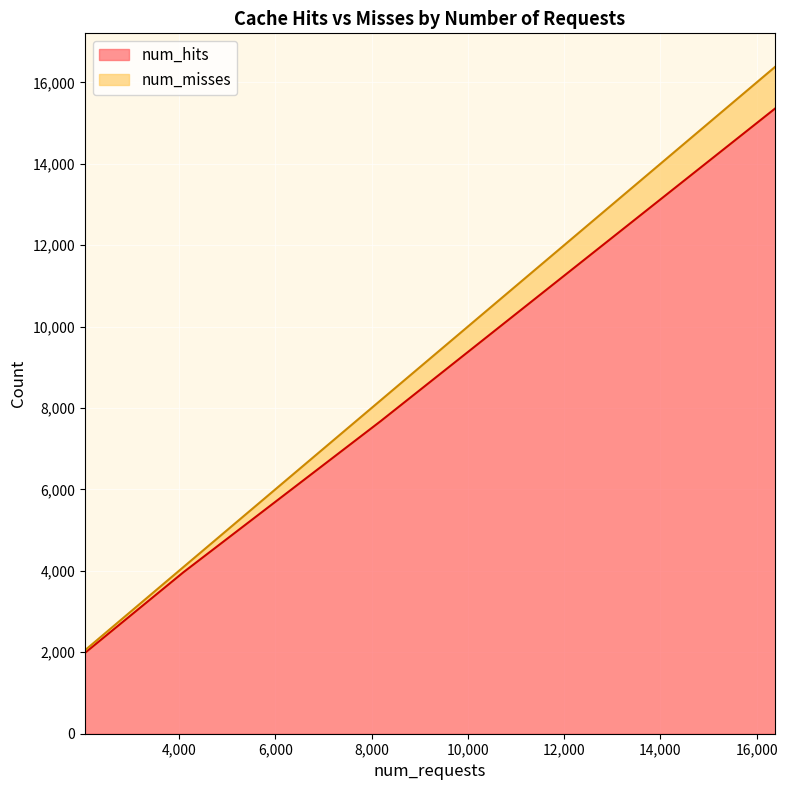

The num_misses series shows 8192 at 8192. True or false?

True